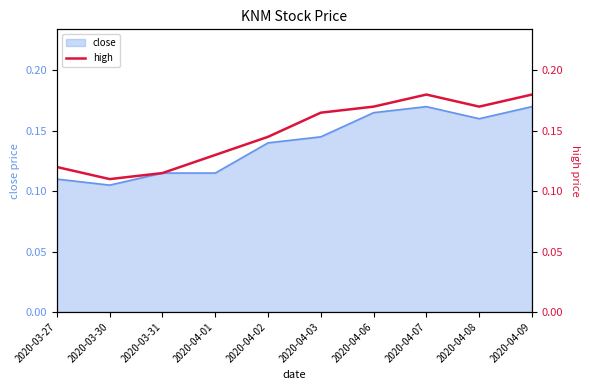

The value at 2020-03-30 is 0.1. True or false?

True